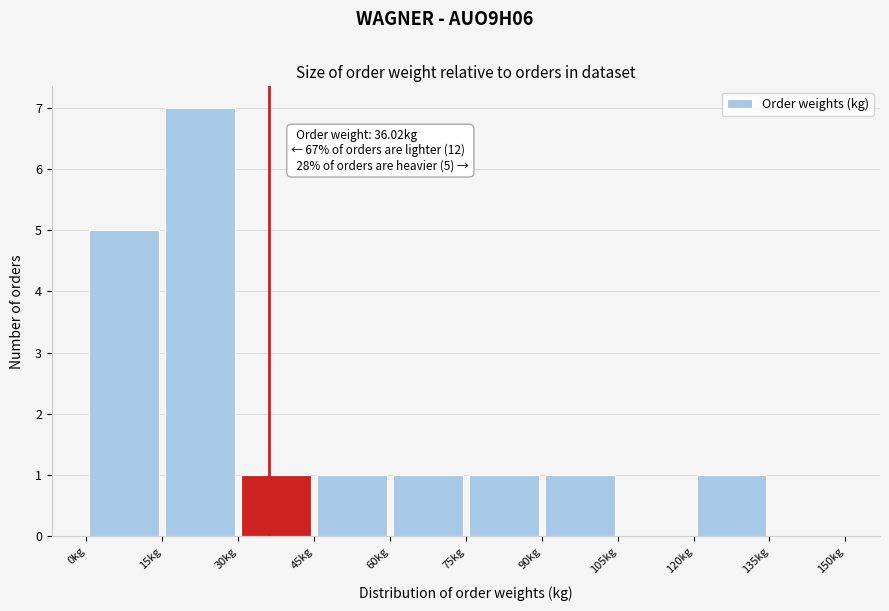

Which range on the x-axis has the tallest bar?

15 to 30